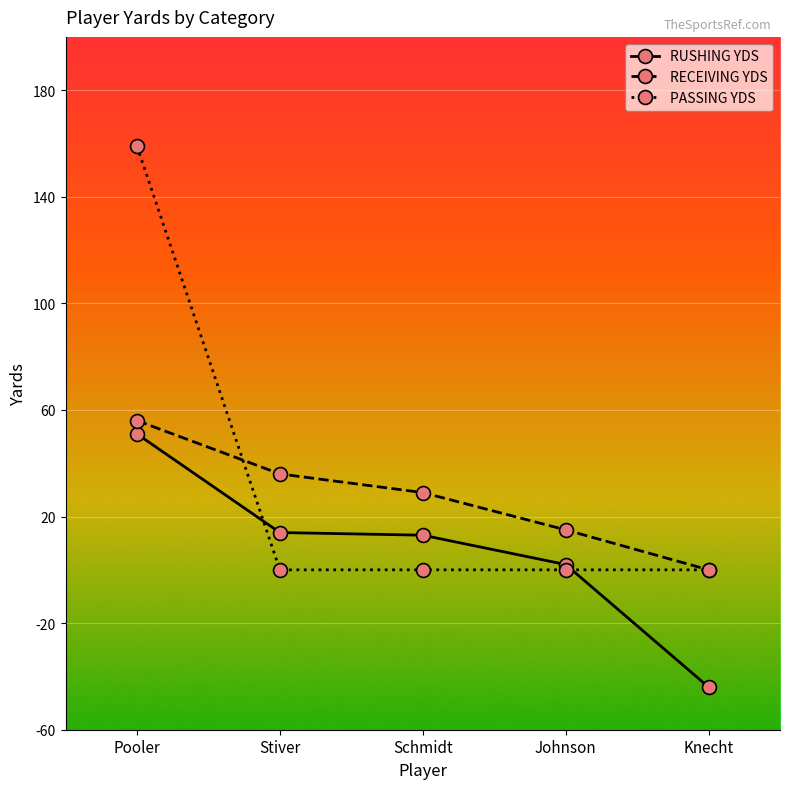

What is the sum of the RECEIVING YDS values at Schmidt and Knecht?

29